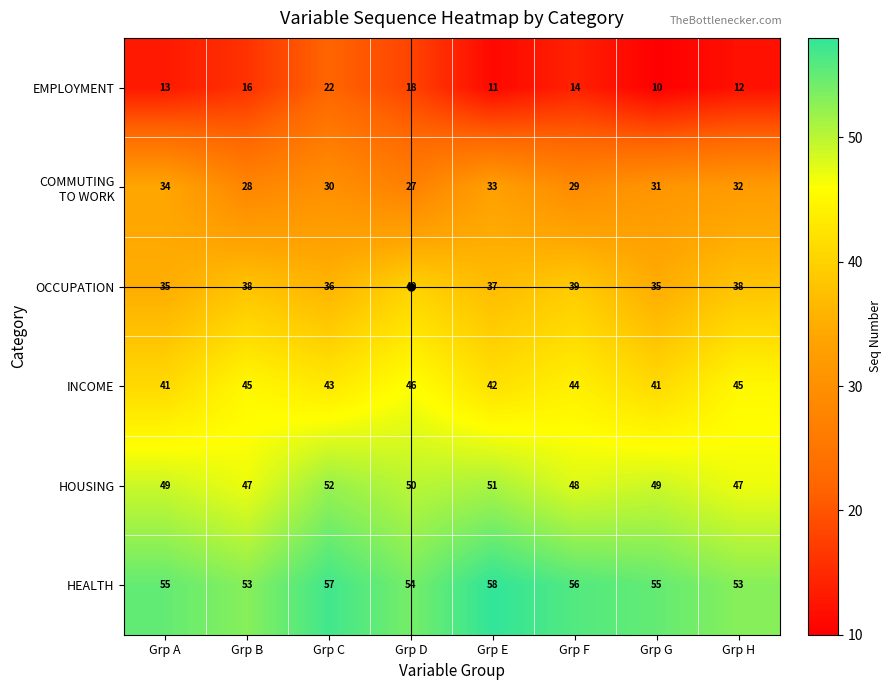

At how many categories does at least one series exceed 15?

8